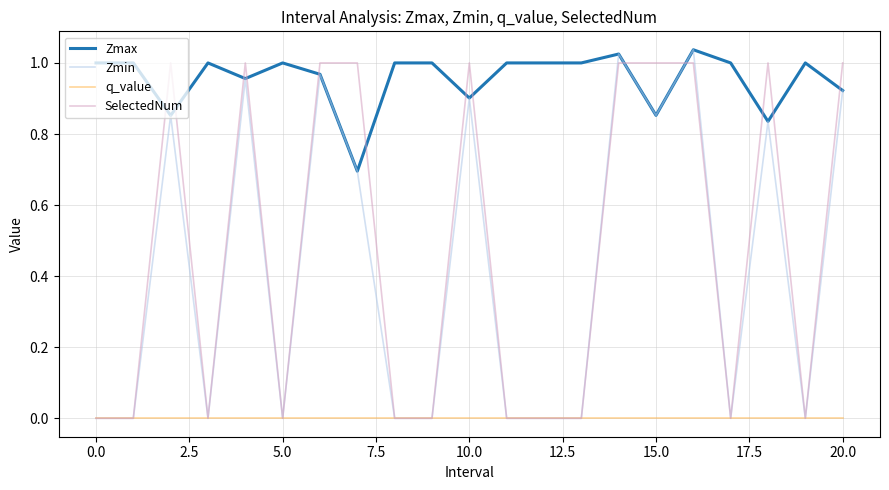

True or false: Zmax and q_value cross at least once.

False